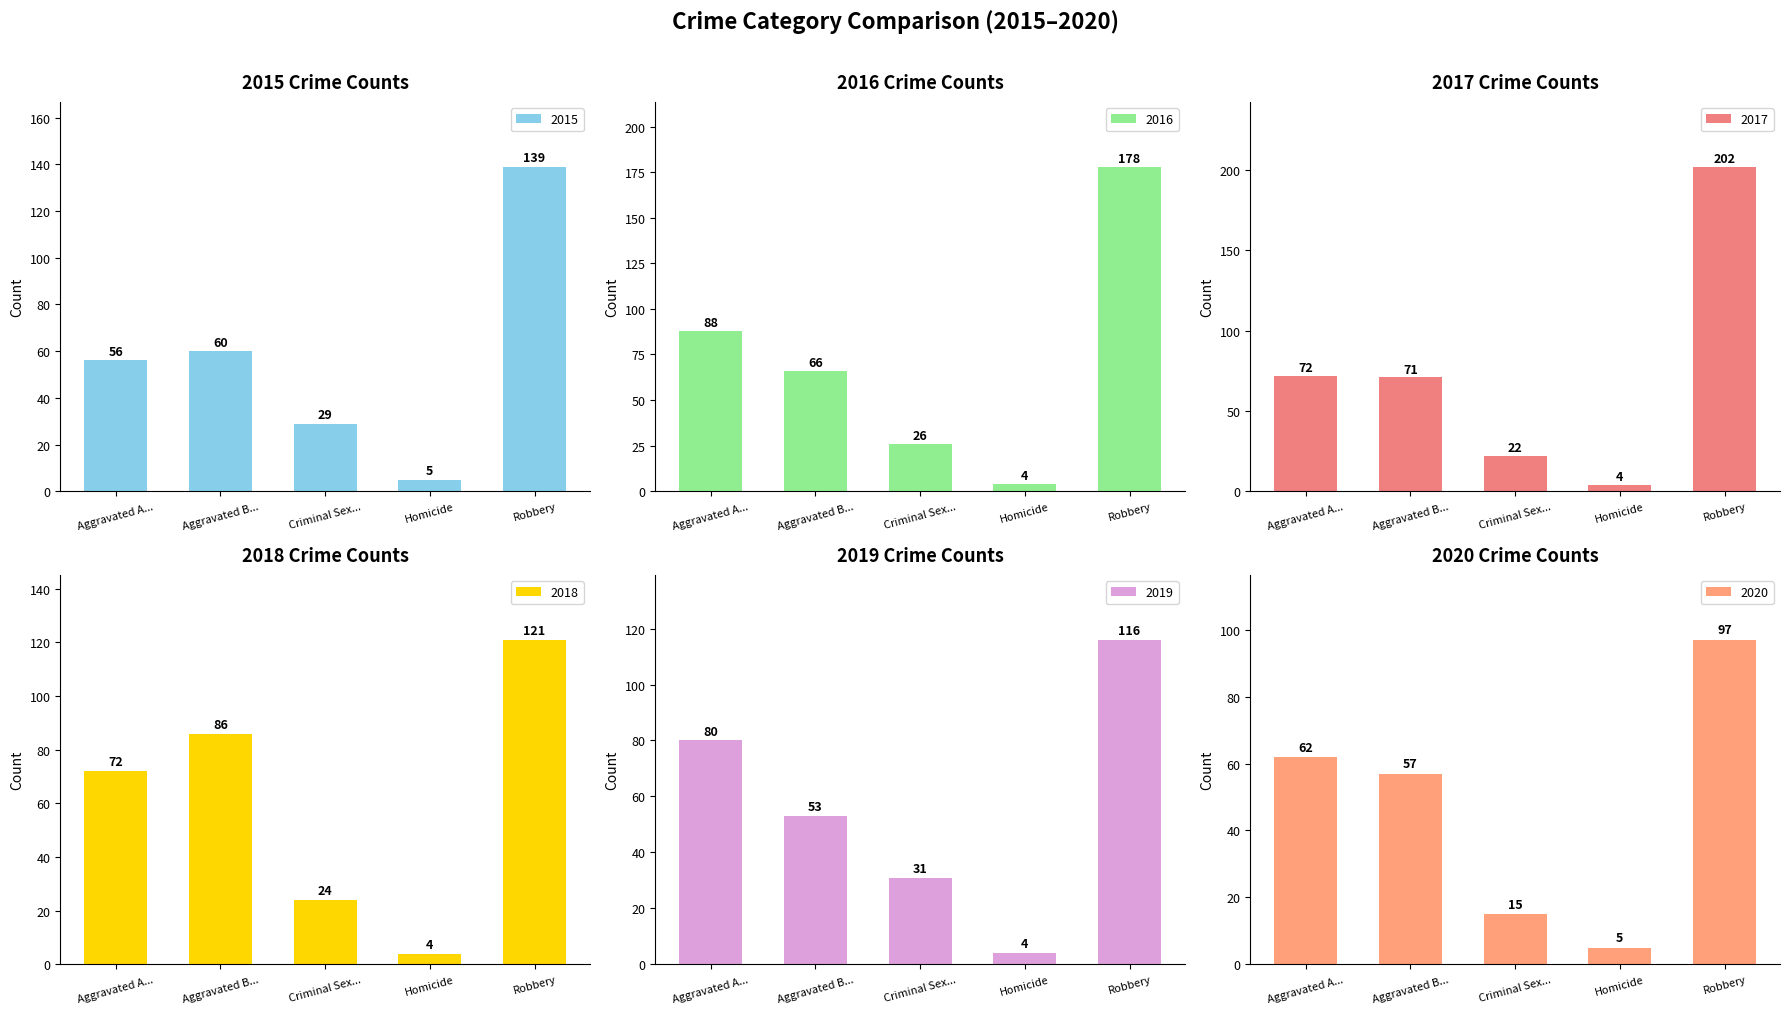

Rank the series by their maximum value, from highest to lowest.

2017, 2016, 2015, 2018, 2019, 2020